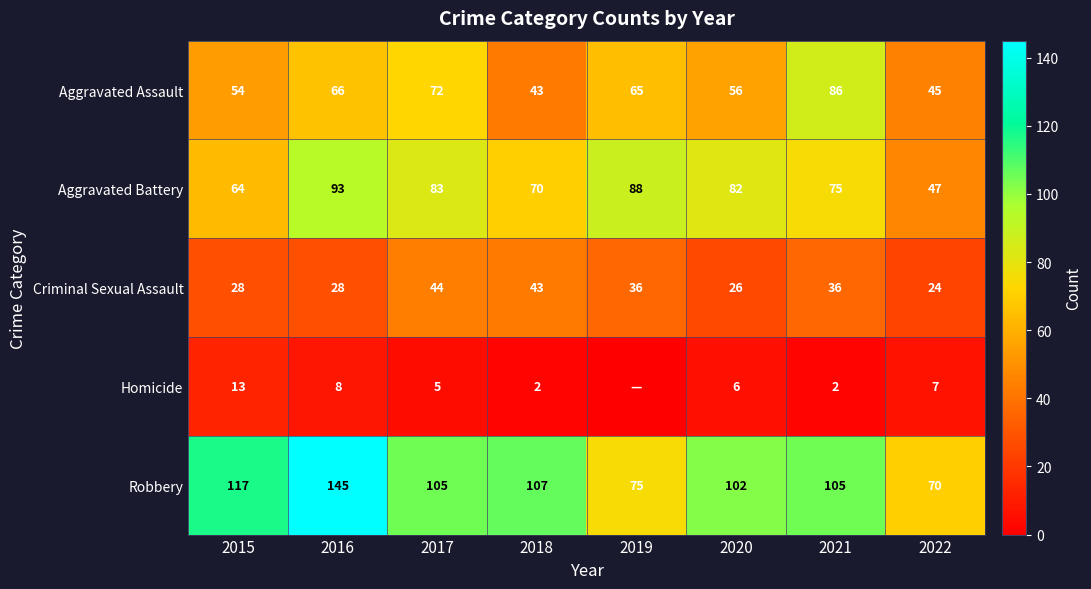

At which category does the chart reach its minimum across all series?

2019